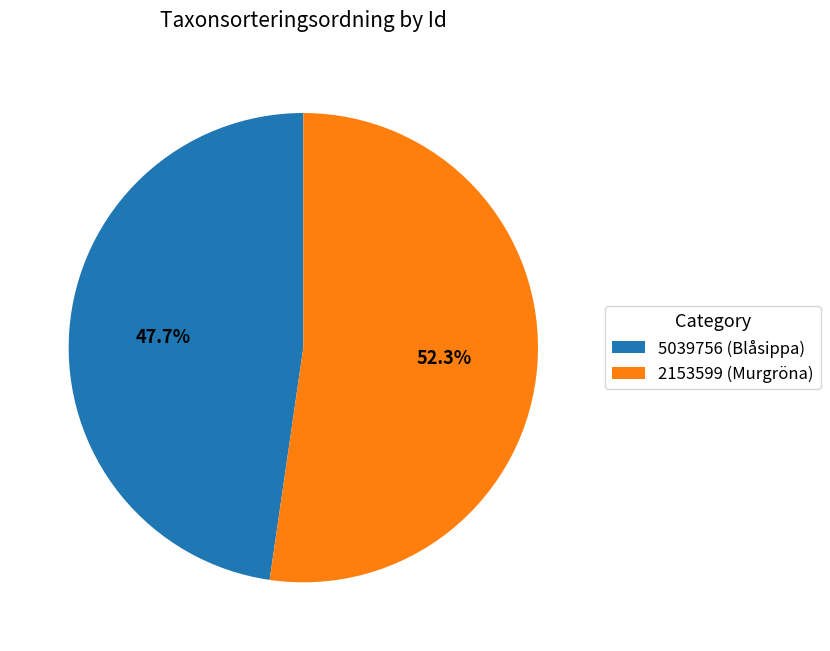

Rank the categories by value from lowest to highest.

5039756 (Blåsippa), 2153599 (Murgröna)